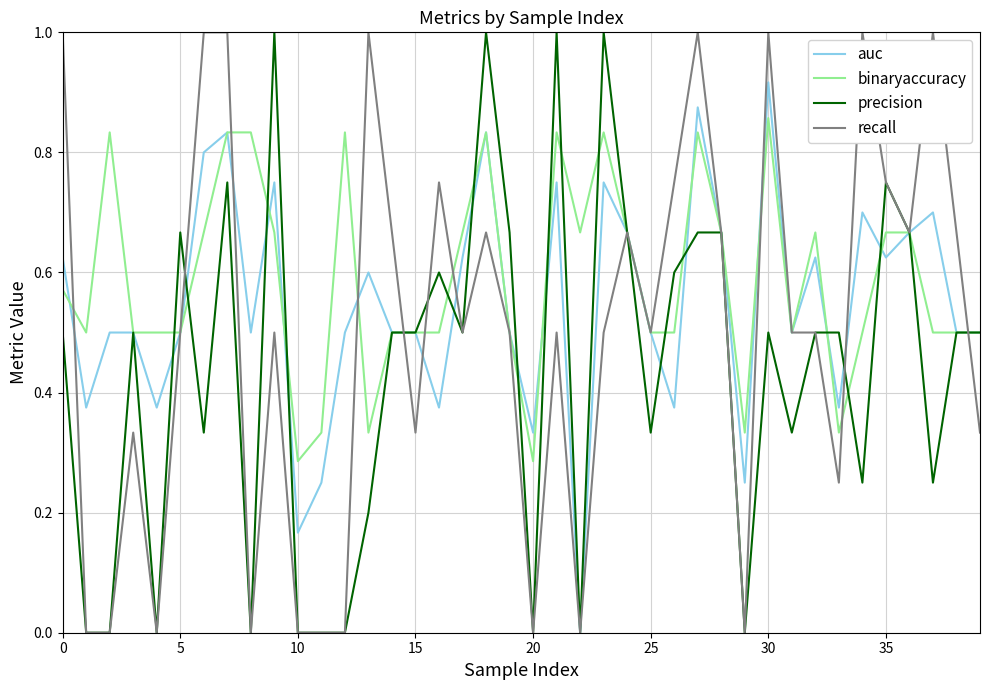

List the series in order of their overall mean, highest first.

binaryaccuracy, auc, recall, precision